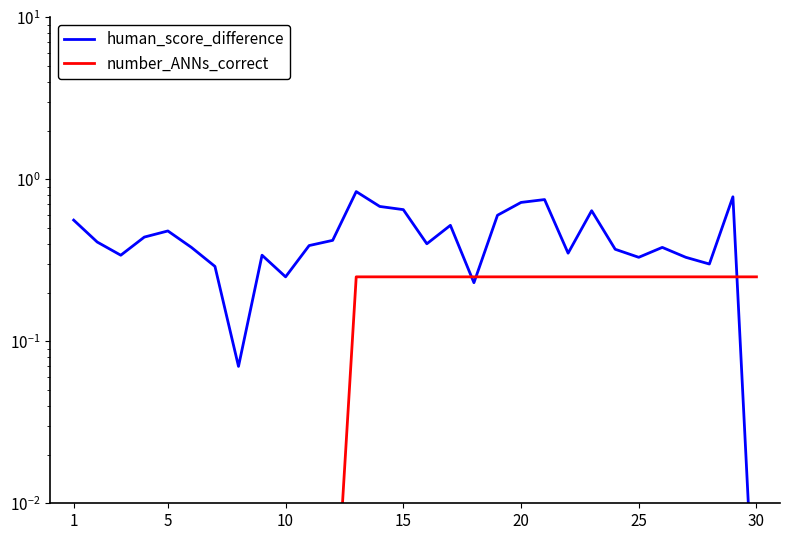

The human_score_difference series shows 0.3 at 10. True or false?

True